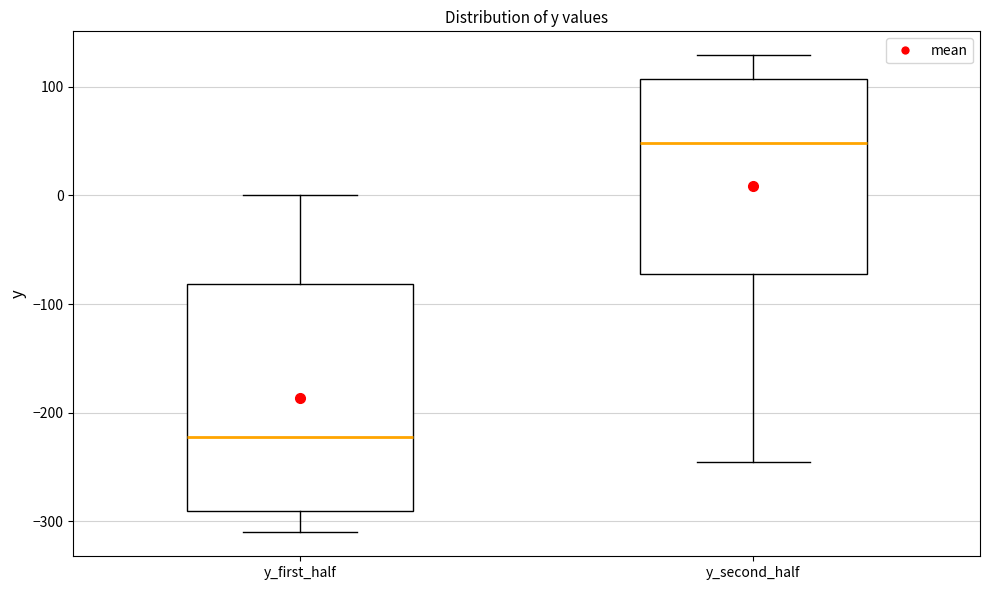

Comparing the boxes themselves (not the whiskers), which one is the tallest?

y_first_half